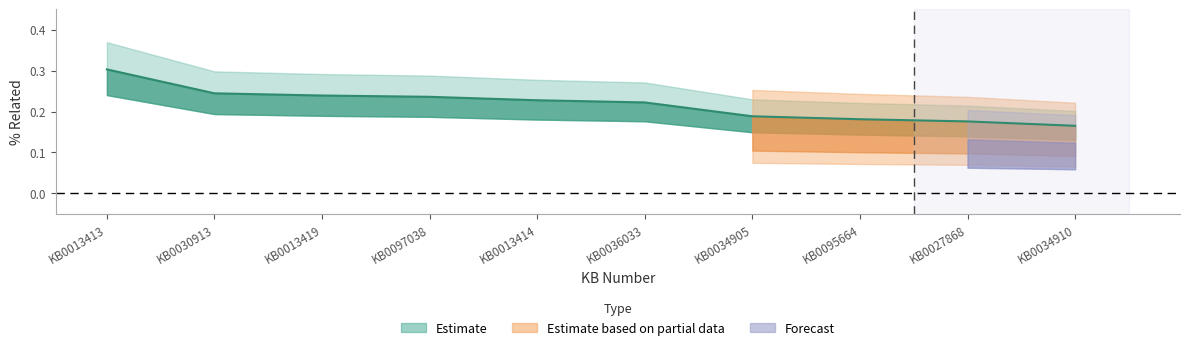

Which has a higher value, KB0013413 or KB0030913?

KB0013413